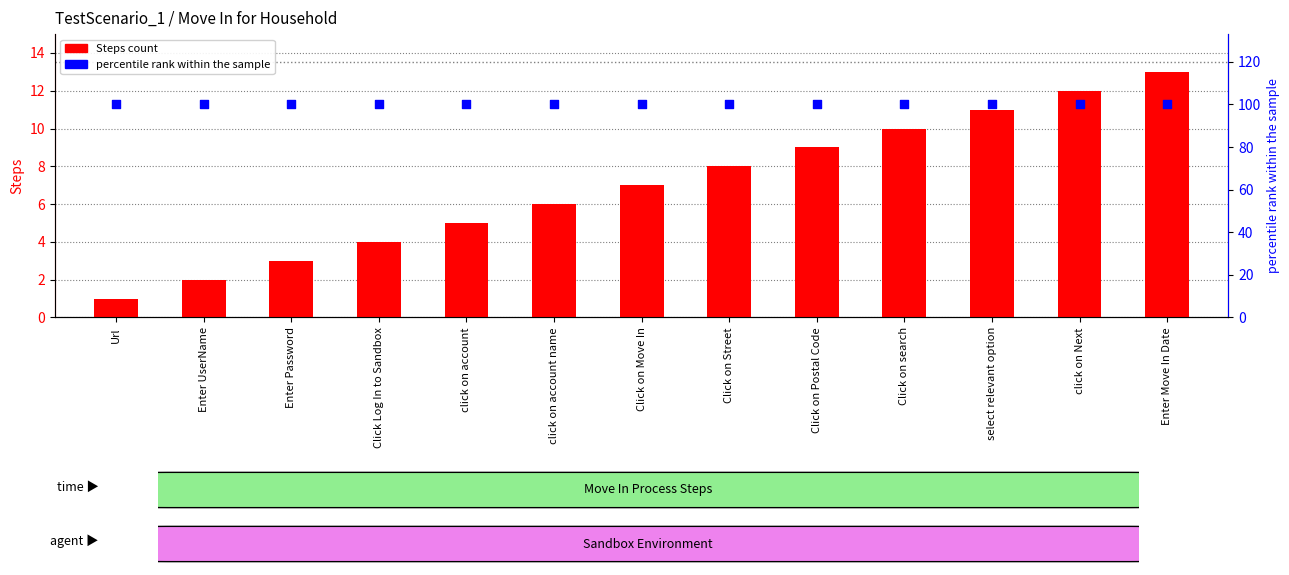

Which series contains the highest Y value?

percentile rank within the sample